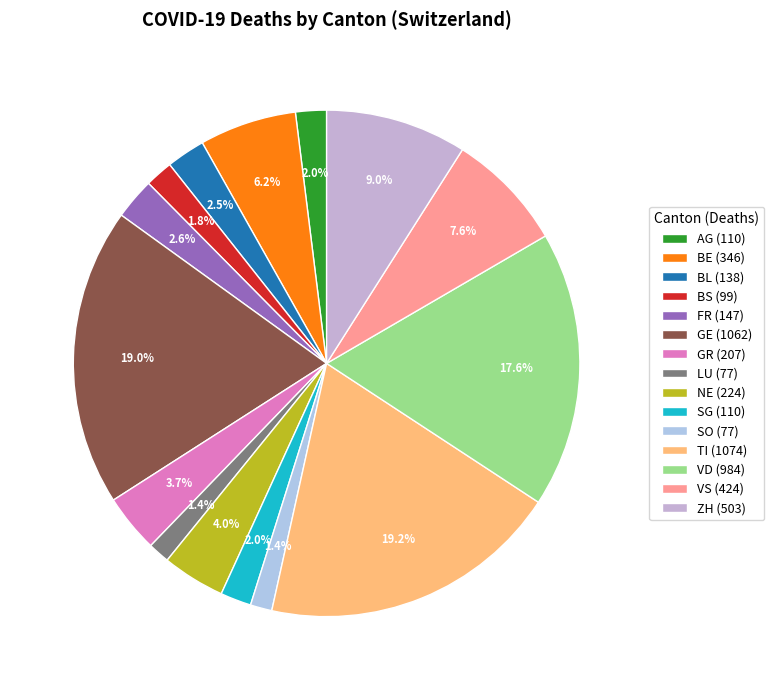

Between FR and VD, which is larger?

VD